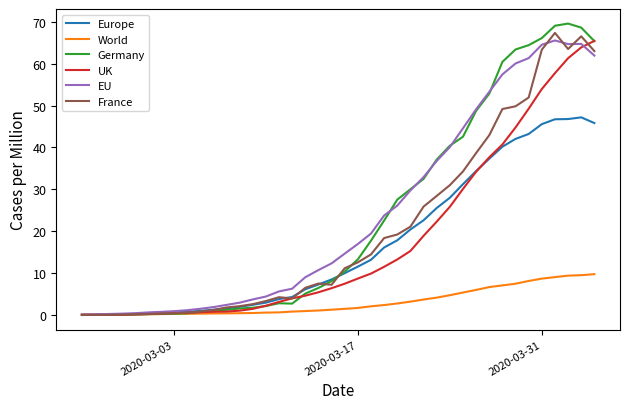

What is the maximum value for World?

9.7